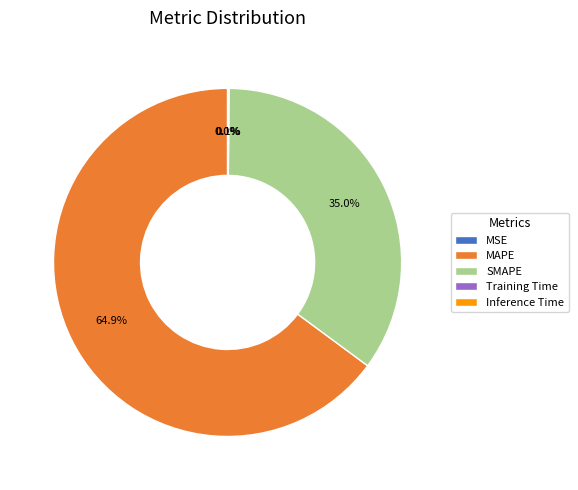

Which slice is the largest?

MAPE